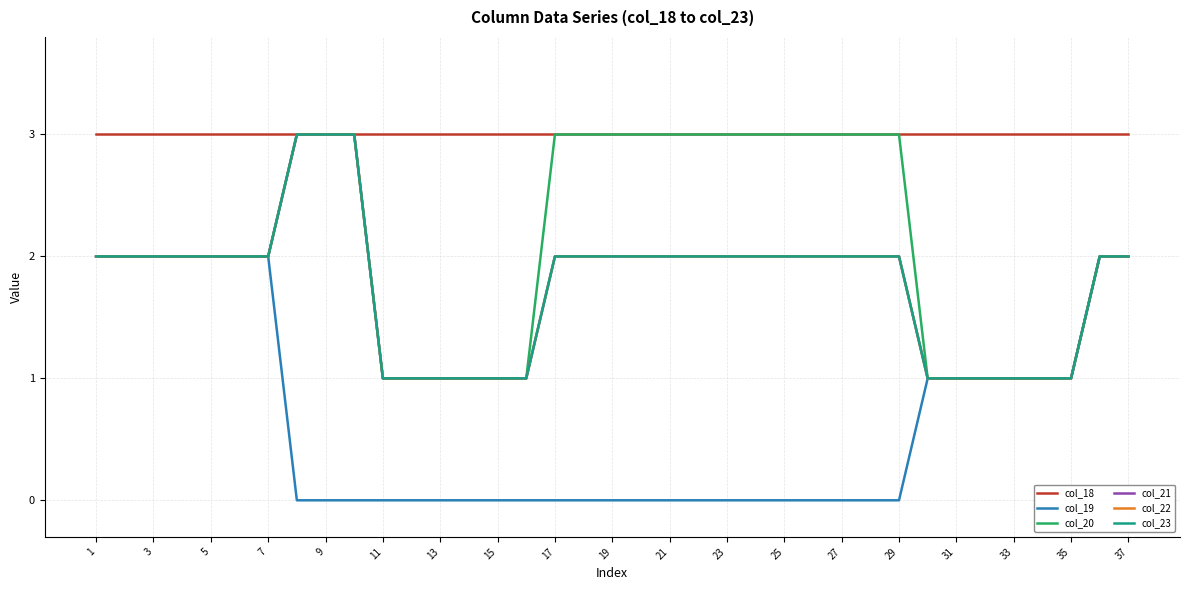

Reading left to right, list all the values displayed in this chart.

col_18: 3	3	3	3	3	3	3	3	3	3	3	3	3	3	3	3	3	3	3	3	3	3	3	3	3	3	3	3	3	3	3	3	3	3	3	3	3
col_19: 2	2	2	2	2	2	2	0	0	0	0	0	0	0	0	0	0	0	0	0	0	0	0	0	0	0	0	0	0	1	1	1	1	1	1	2	2
col_20: 2	2	2	2	2	2	2	3	3	3	1	1	1	1	1	1	3	3	3	3	3	3	3	3	3	3	3	3	3	1	1	1	1	1	1	2	2
col_21: 2	2	2	2	2	2	2	3	3	3	1	1	1	1	1	1	2	2	2	2	2	2	2	2	2	2	2	2	2	1	1	1	1	1	1	2	2
col_22: 2	2	2	2	2	2	2	3	3	3	1	1	1	1	1	1	2	2	2	2	2	2	2	2	2	2	2	2	2	1	1	1	1	1	1	2	2
col_23: 2	2	2	2	2	2	2	3	3	3	1	1	1	1	1	1	2	2	2	2	2	2	2	2	2	2	2	2	2	1	1	1	1	1	1	2	2